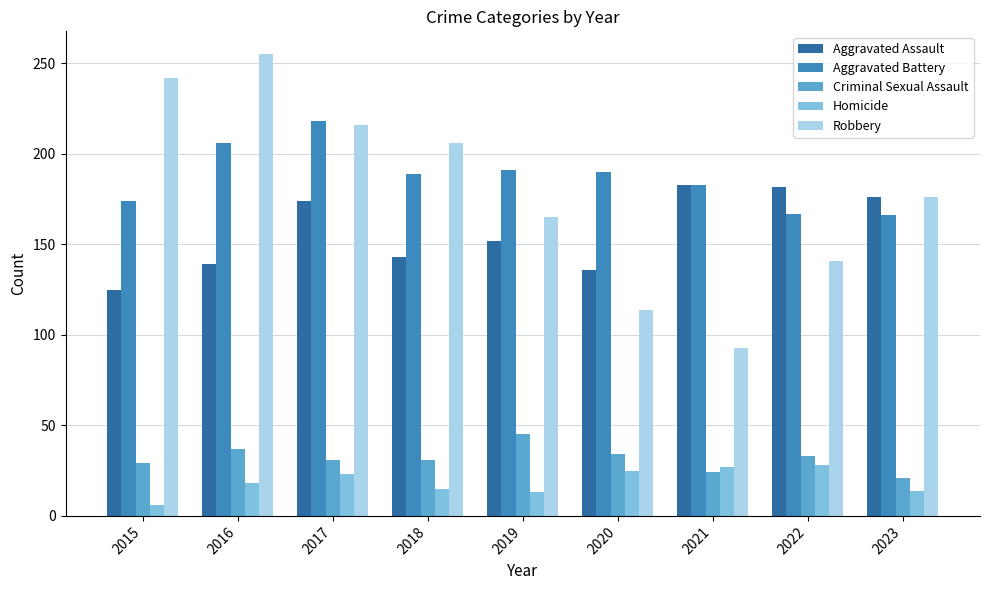

Where does the Robbery series first go above 176?

2015